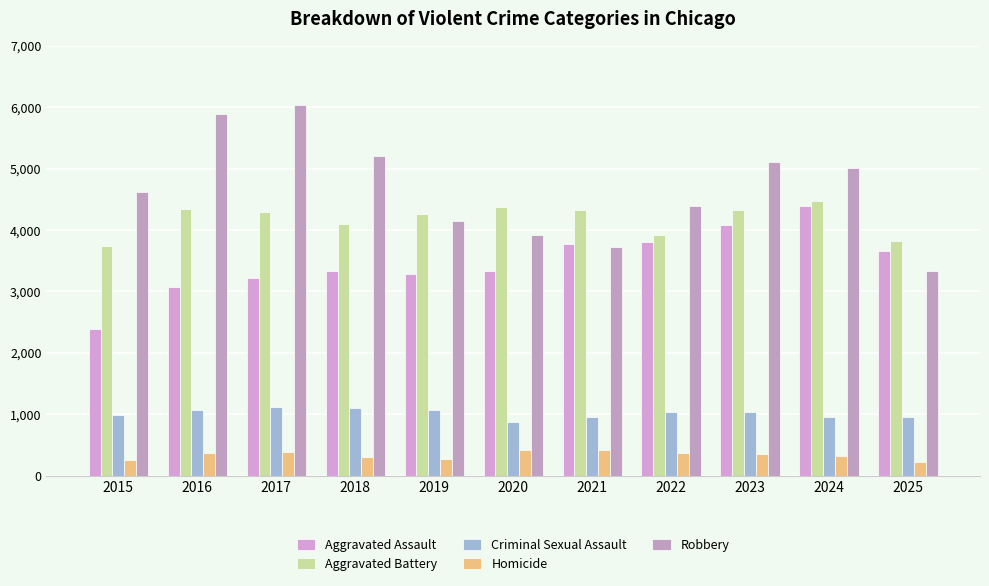

Is the value of Aggravated Battery at 2018 greater than the value of Aggravated Assault at 2015?

Yes